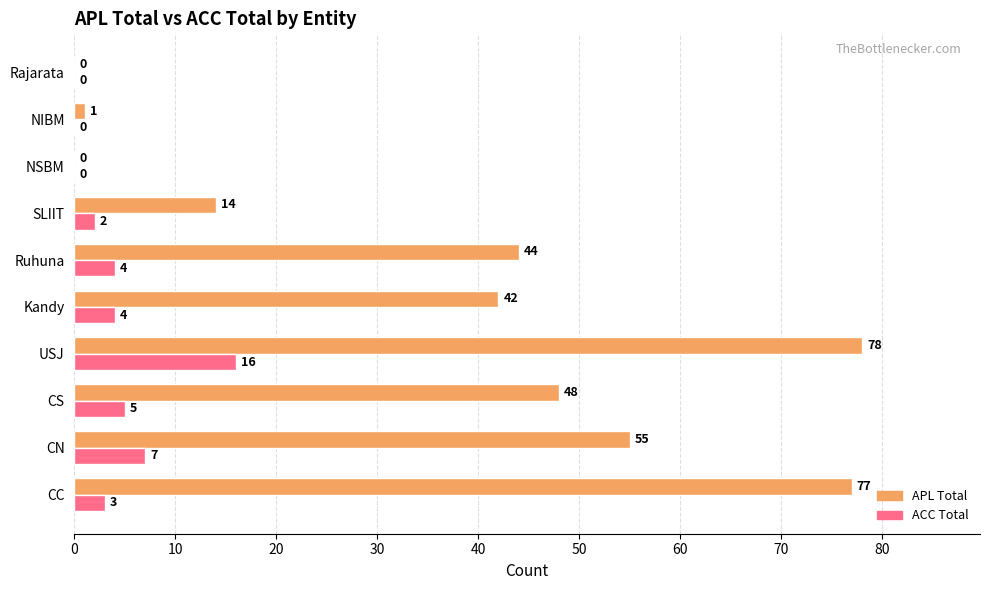

Which series has the widest spread of values?

APL Total